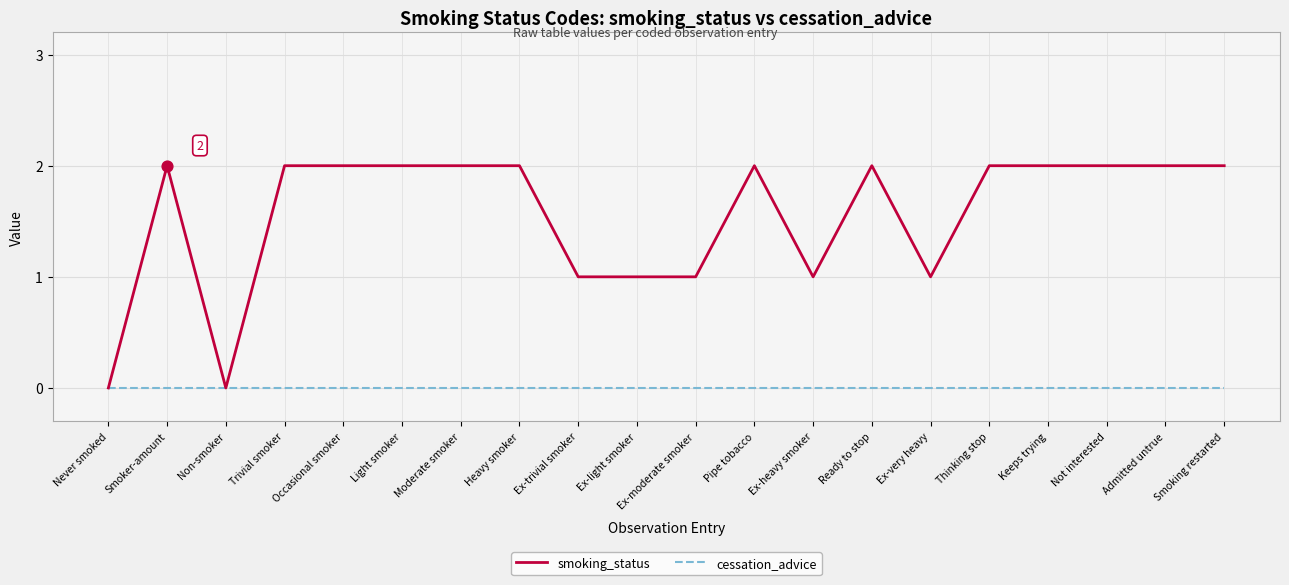

Which series has the largest total across all categories?

smoking_status